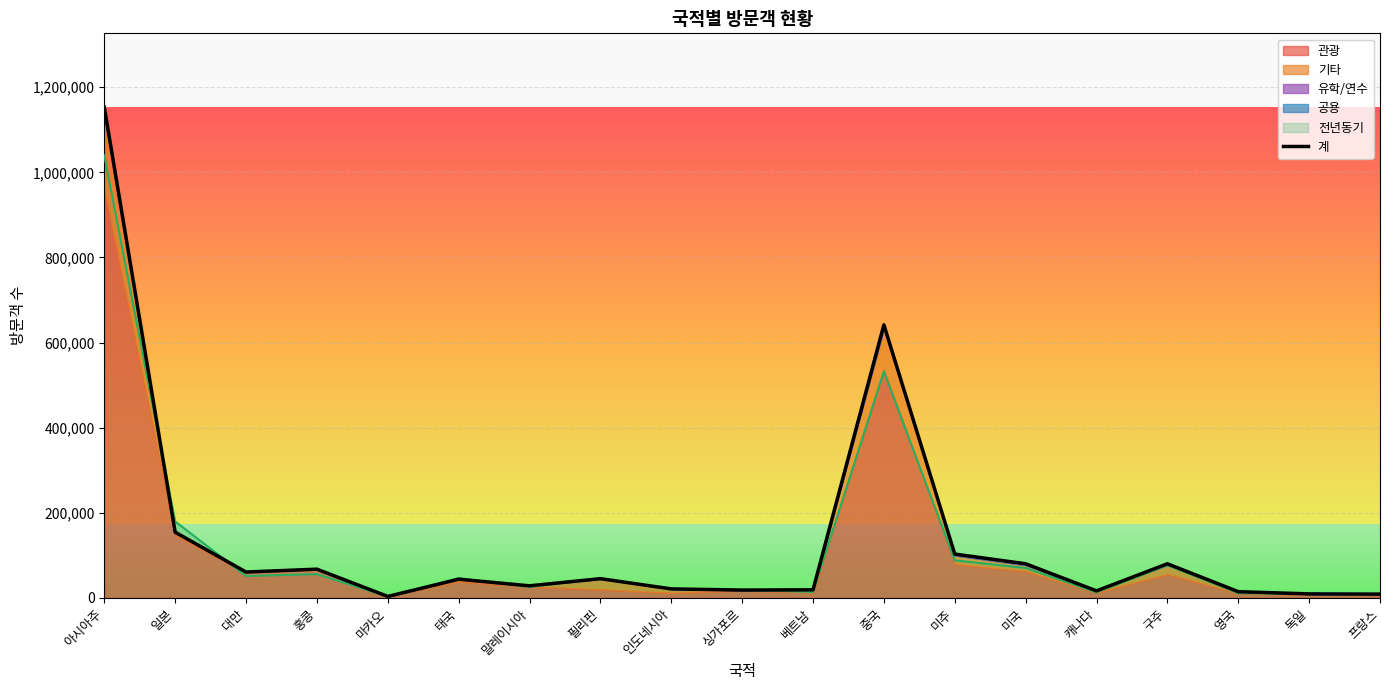

What is the greatest value displayed?

1153527